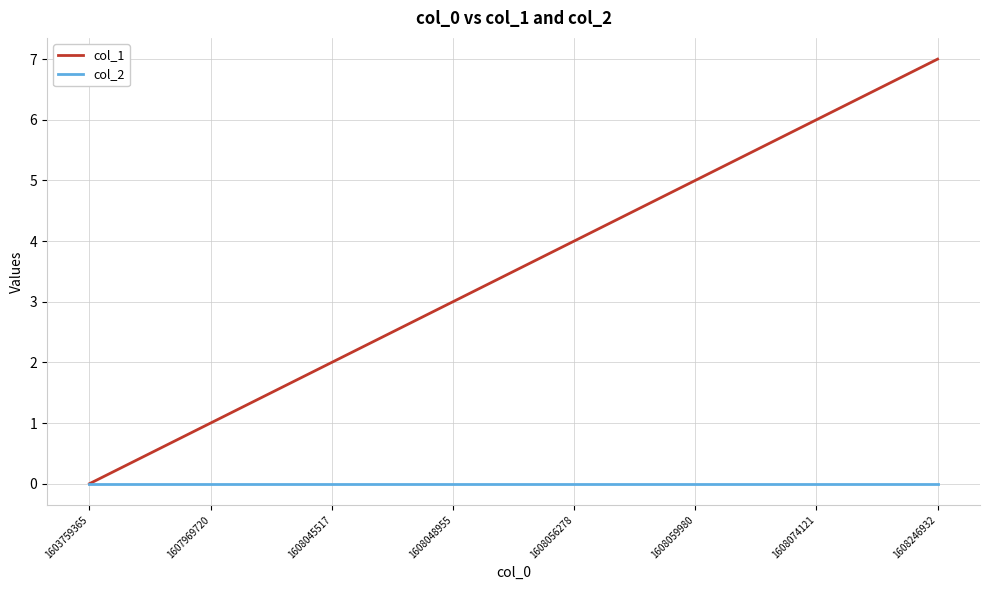

What is the spread (max minus min) of values at 1608056278?

4